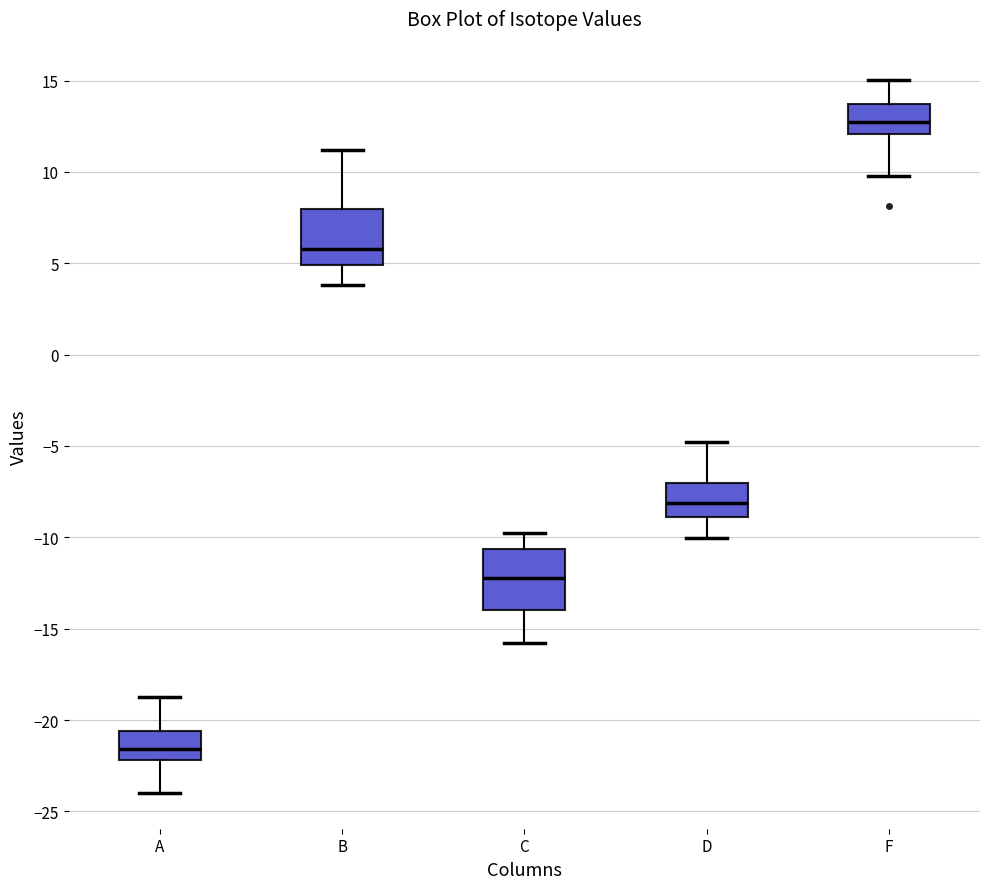

Reading left to right, read every box against the y-axis: the position of its median line, the range the box covers, and the ends of its whiskers. The values are not printed on the chart, so give them approximately, as read against the axis.

A: median -21.5, box -22.0 to -20.5, whiskers -24.0 to -19.0
B: median 6.0, box 5.0 to 8.0, whiskers 4.0 to 11.0
C: median -12.0, box -14.0 to -10.5, whiskers -16.0 to -10.0
D: median -8.0, box -9.0 to -7.0, whiskers -10.0 to -5.0
F: median 12.5, box 12.0 to 13.5, whiskers 10.0 to 15.0